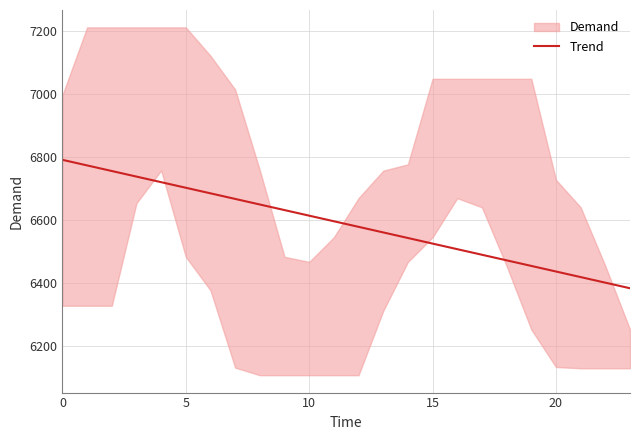

True or false: the data has more than 1 interior local peaks.

False